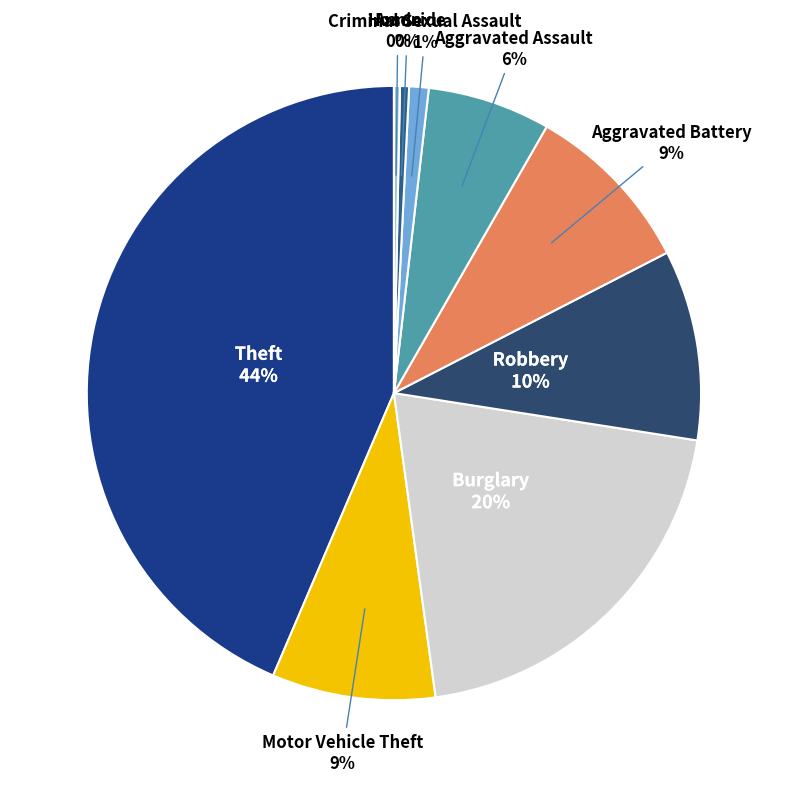

Is there a majority slice in this chart?

No